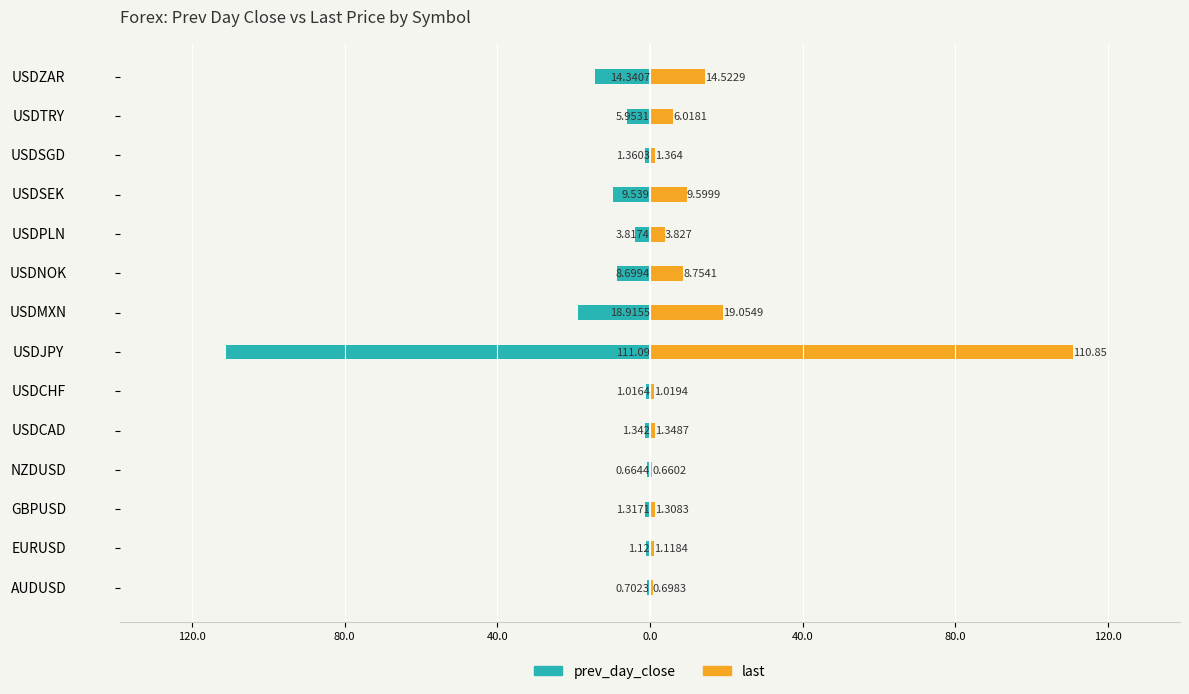

The value of last at NZDUSD is 57.3. True or false?

False